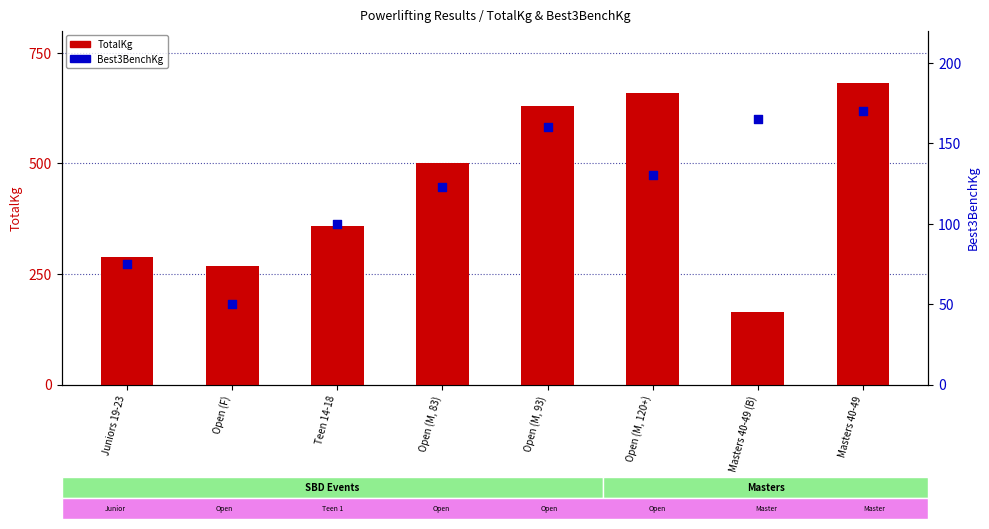

At which category is the sum across all series the highest?

Masters 40-49